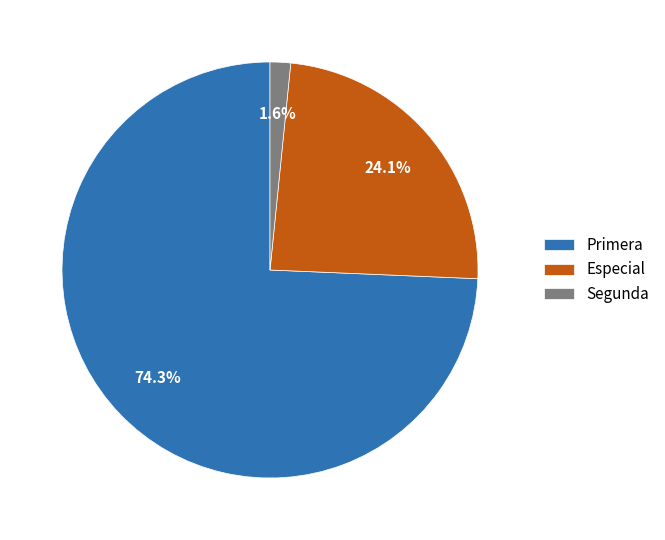

What is the smallest slice in the pie chart?

Segunda